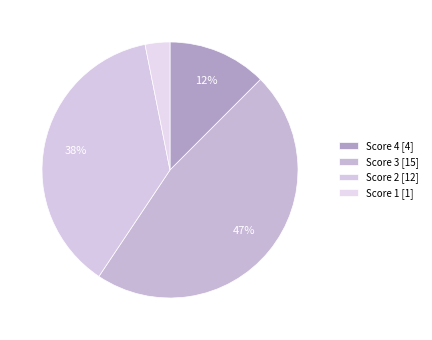

Which slice is the smallest?

Score 1